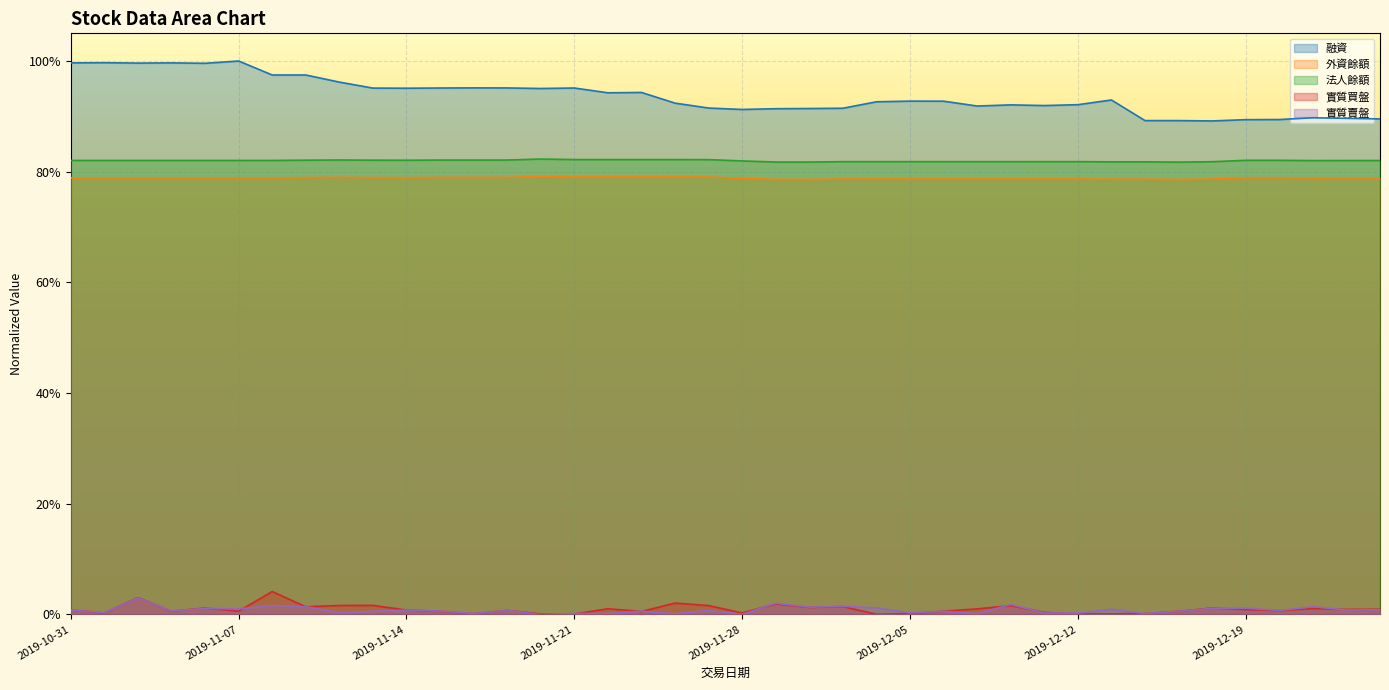

Which series has the largest range (max minus min)?

融資